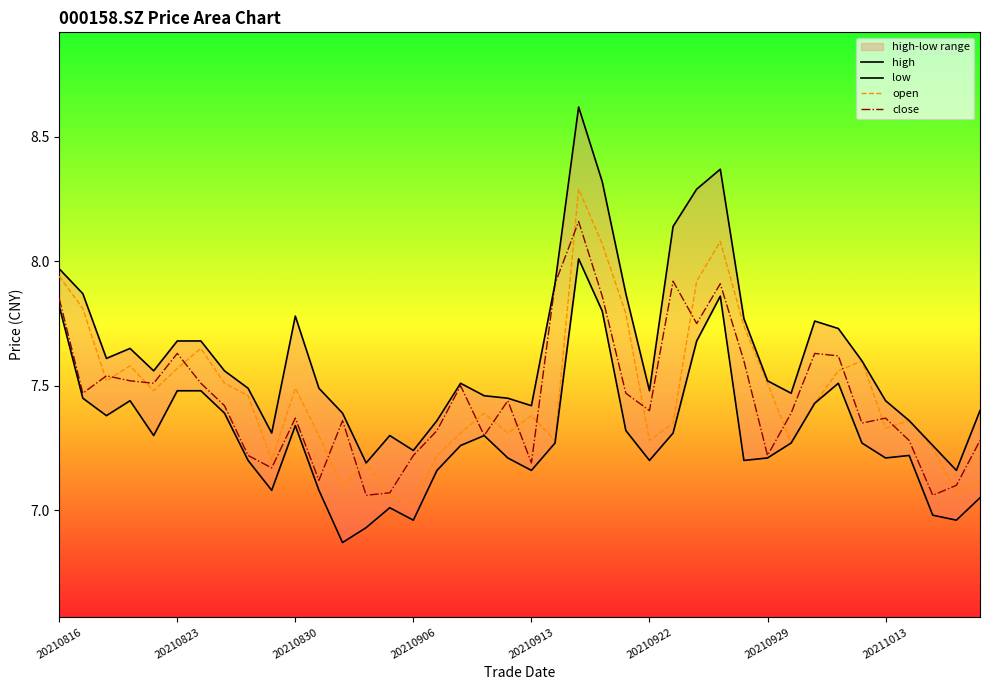

Read the low value at 8.

7.2